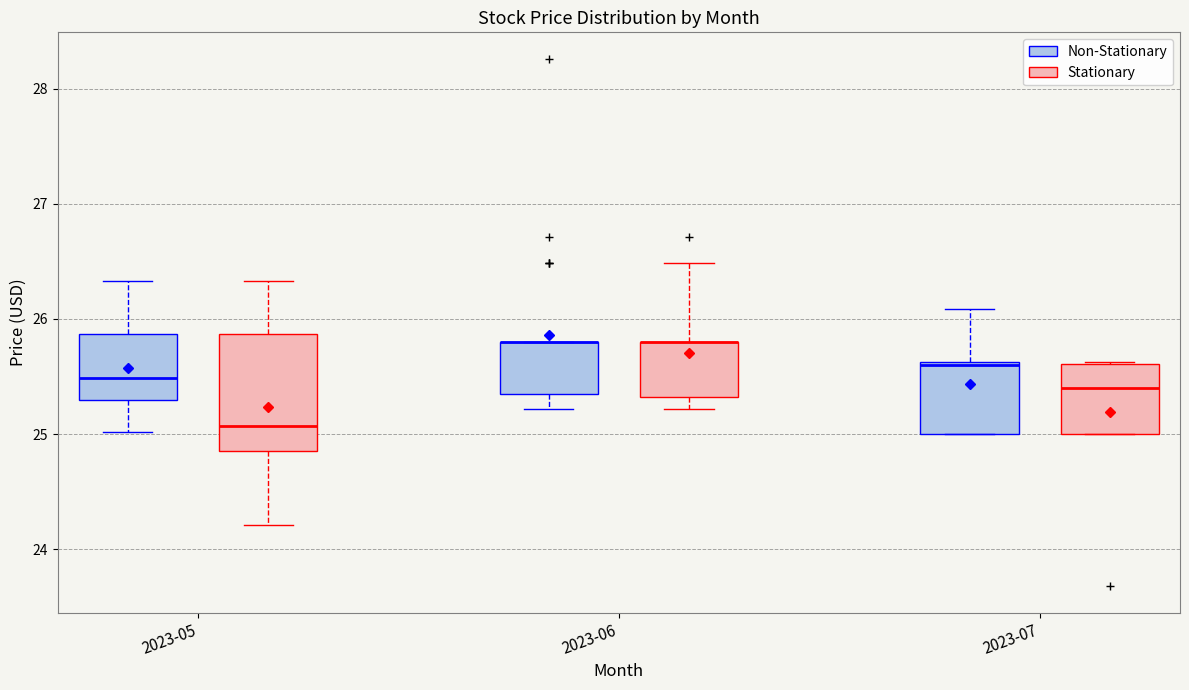

Reading left to right, transcribe this box plot: for each box, give where its median line is, the range the box spans, and where its two whiskers end, as read against the y-axis. The values are not printed on the chart, so give them approximately, as read against the axis.

2023-05 (Non-Stationary): median 25.5, box 25.3 to 25.9, whiskers 25.0 to 26.3
2023-05 (Stationary): median 25.1, box 24.9 to 25.9, whiskers 24.2 to 26.3
2023-06 (Non-Stationary): median 25.8 (drawn on the box's upper edge), box 25.4 to 25.8, whiskers 25.2 to 25.8
2023-06 (Stationary): median 25.8 (drawn on the box's upper edge), box 25.3 to 25.8, whiskers 25.2 to 26.5
2023-07 (Non-Stationary): median 25.6, box 25.0 to 25.6, whiskers 25.0 to 26.1
2023-07 (Stationary): median 25.4, box 25.0 to 25.6, whiskers 25.0 to 25.6